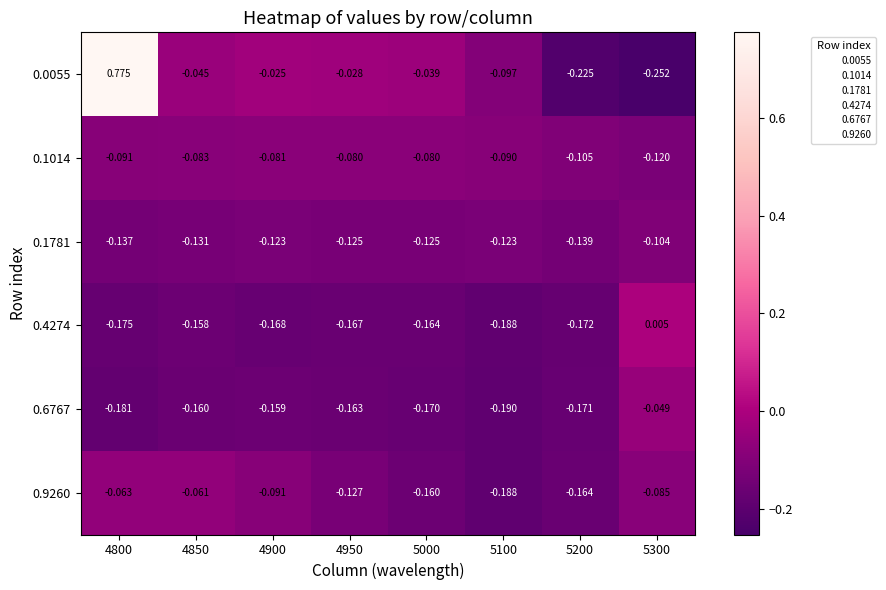

Which series has the largest range (max minus min)?

0.0055